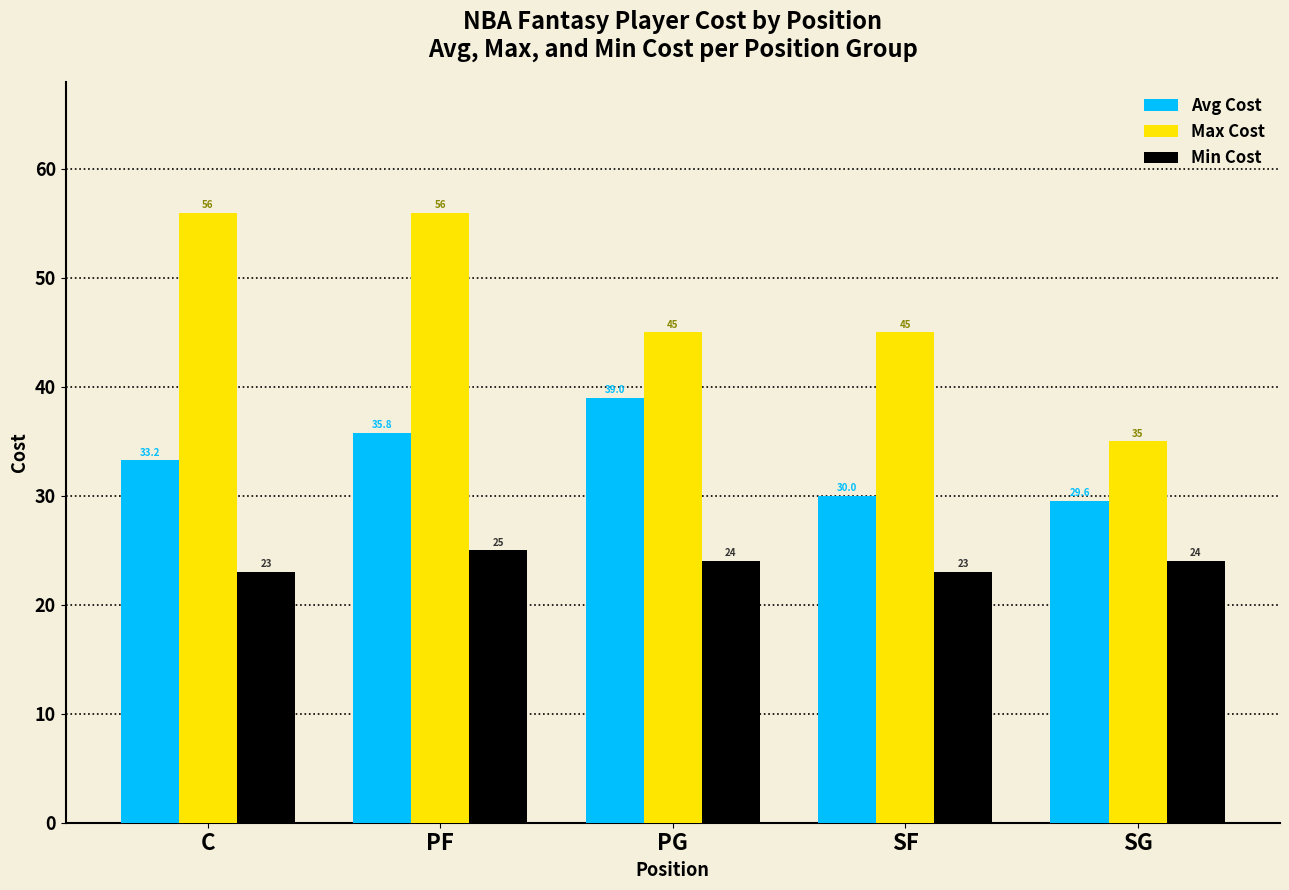

Which series has the widest spread of values?

Max Cost